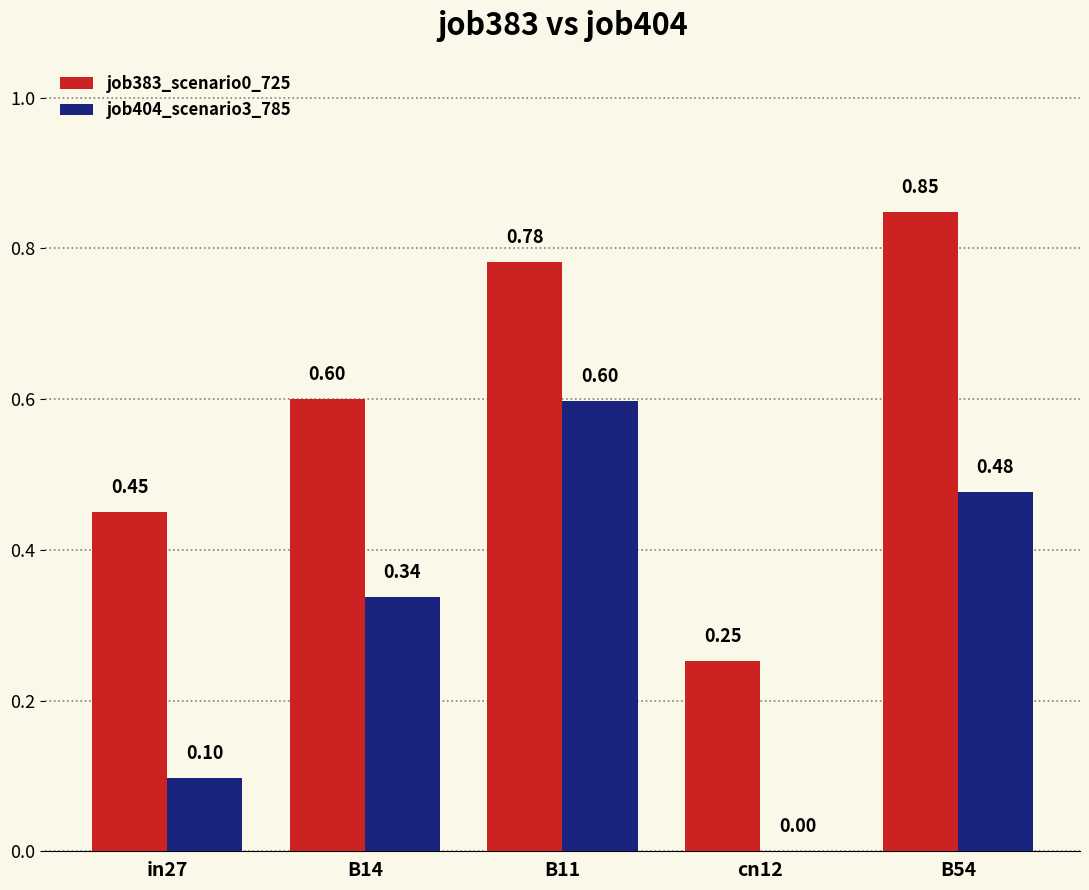

Is the value of job383_scenario0_725 at cn12 greater than the value of job404_scenario3_785 at cn12?

Yes